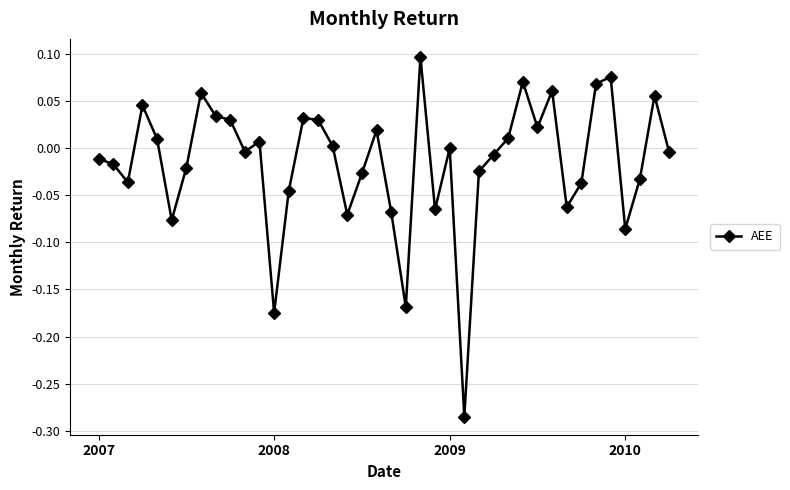

How many lines are shown in the chart?

1